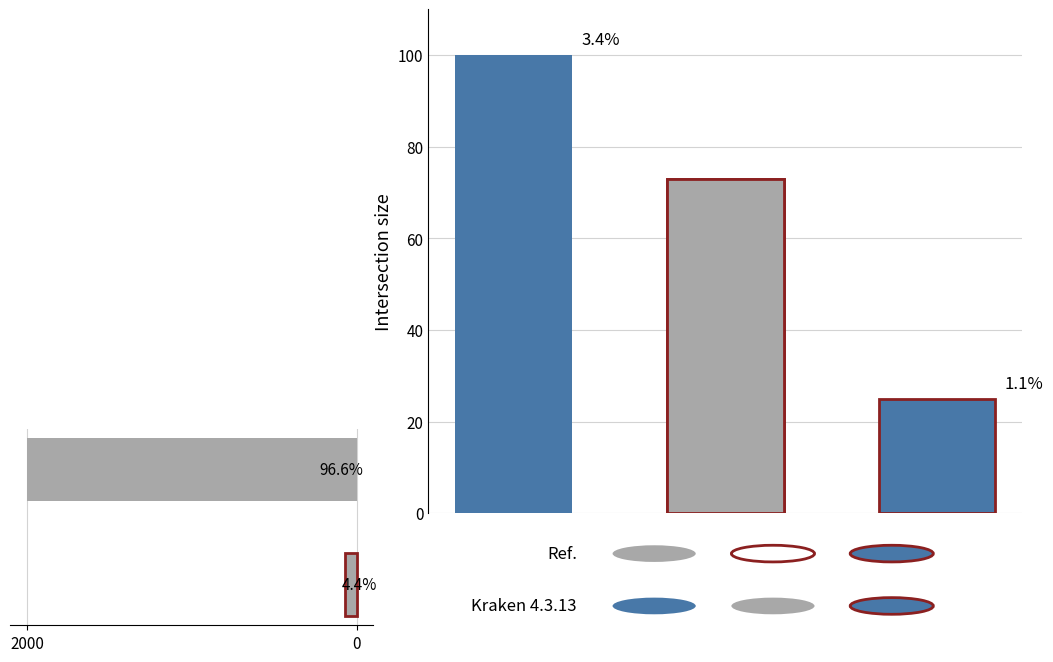

What is the value of the Ref. bar at the 1st from the left?

2000